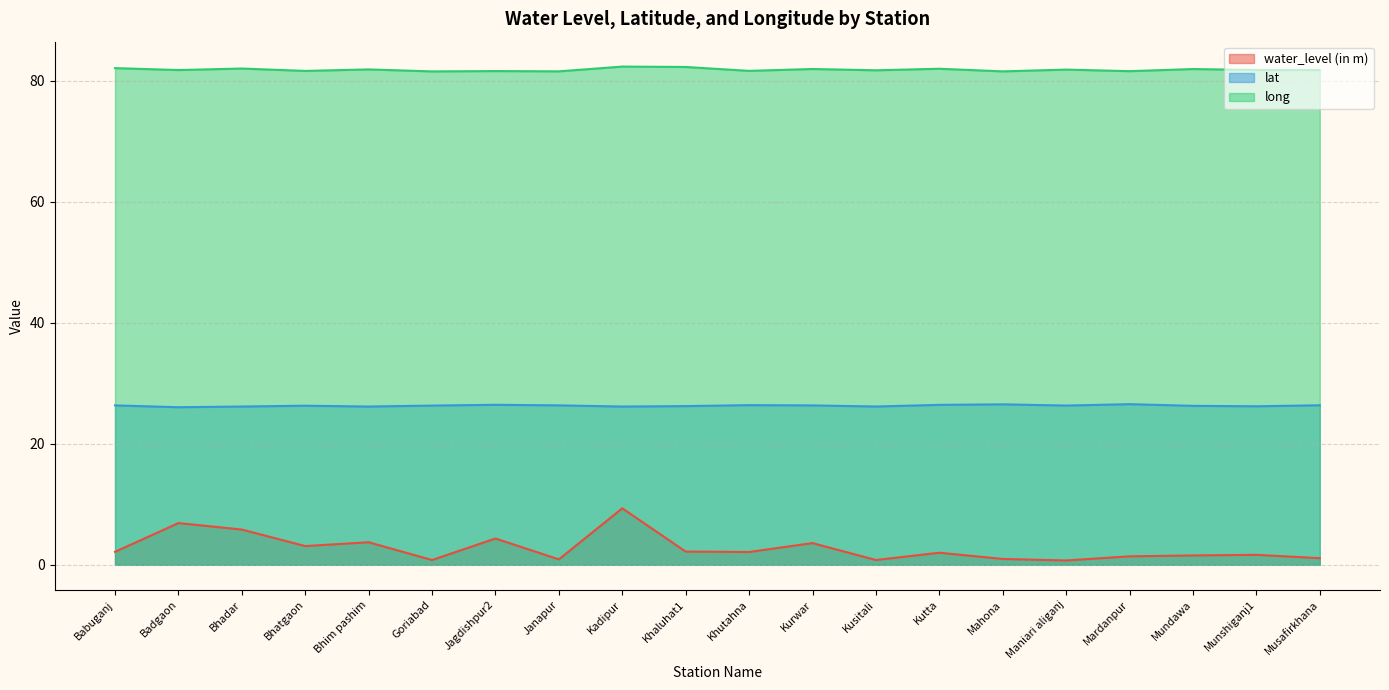

At which label does long reach its minimum?

Goriabad